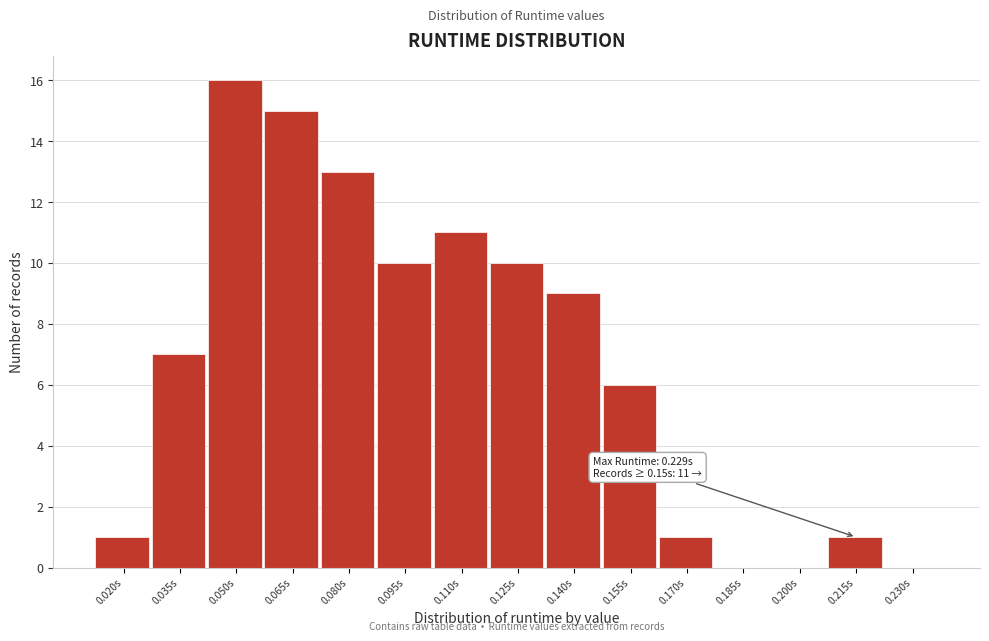

Reading right to left, list all the values displayed in this chart.

0.230s=0	0.215s=1	0.200s=0	0.185s=0	0.170s=1	0.155s=6	0.140s=9	0.125s=10	0.110s=11	0.095s=10	0.080s=13	0.065s=15	0.050s=16	0.035s=7	0.020s=1